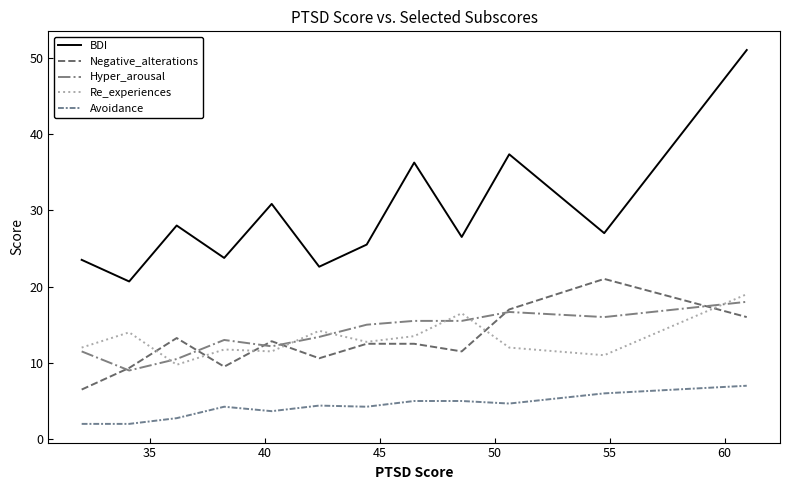

Which series has the largest total across all categories?

BDI